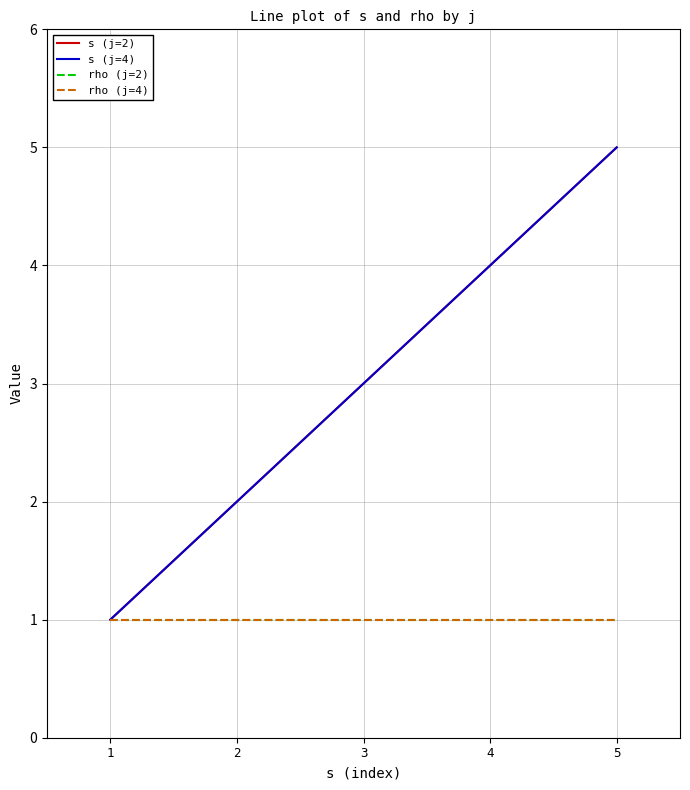

Does the chart display data point markers on the line(s)?

No